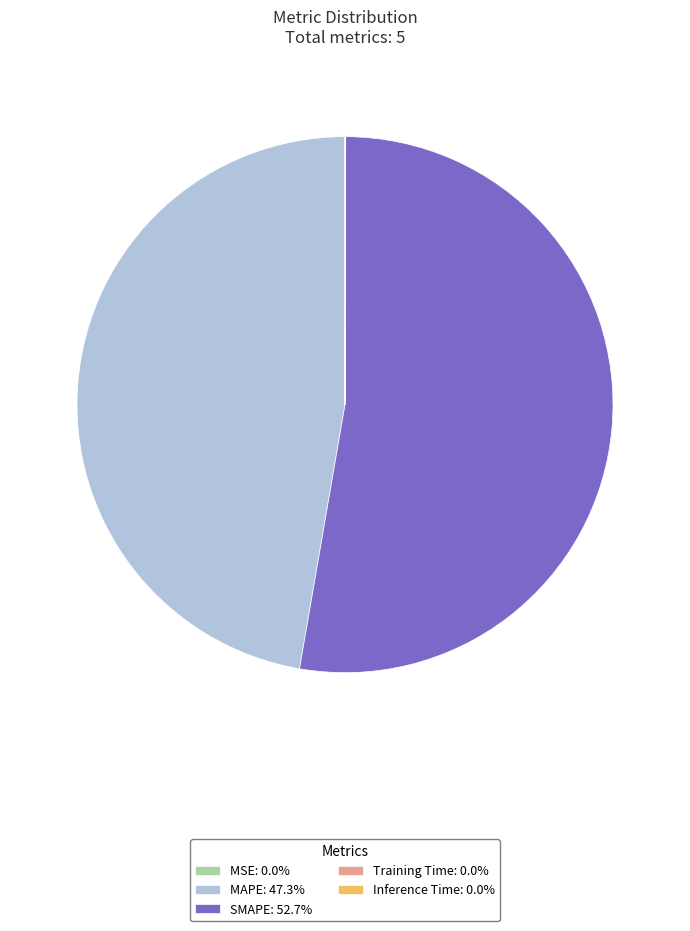

Is there any slice that represents more than half of the pie?

Yes